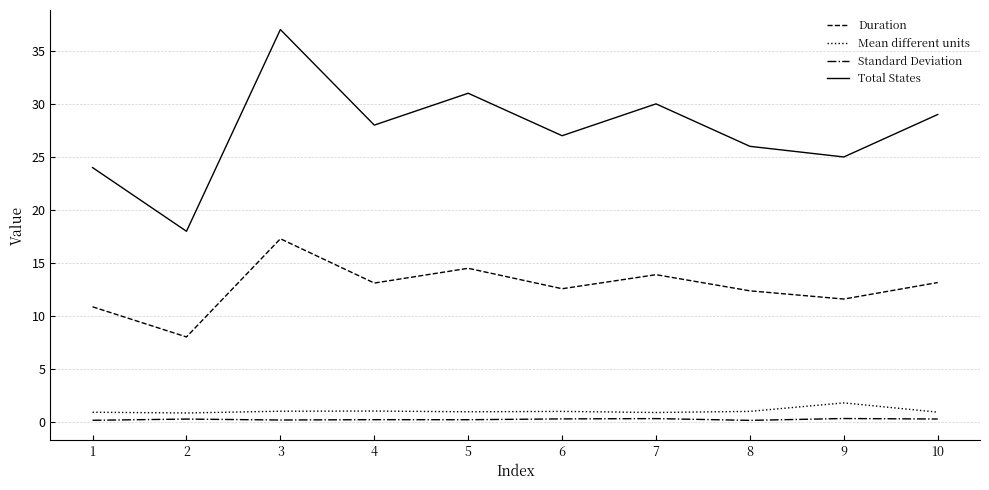

At which category does the chart reach its peak across all series?

3